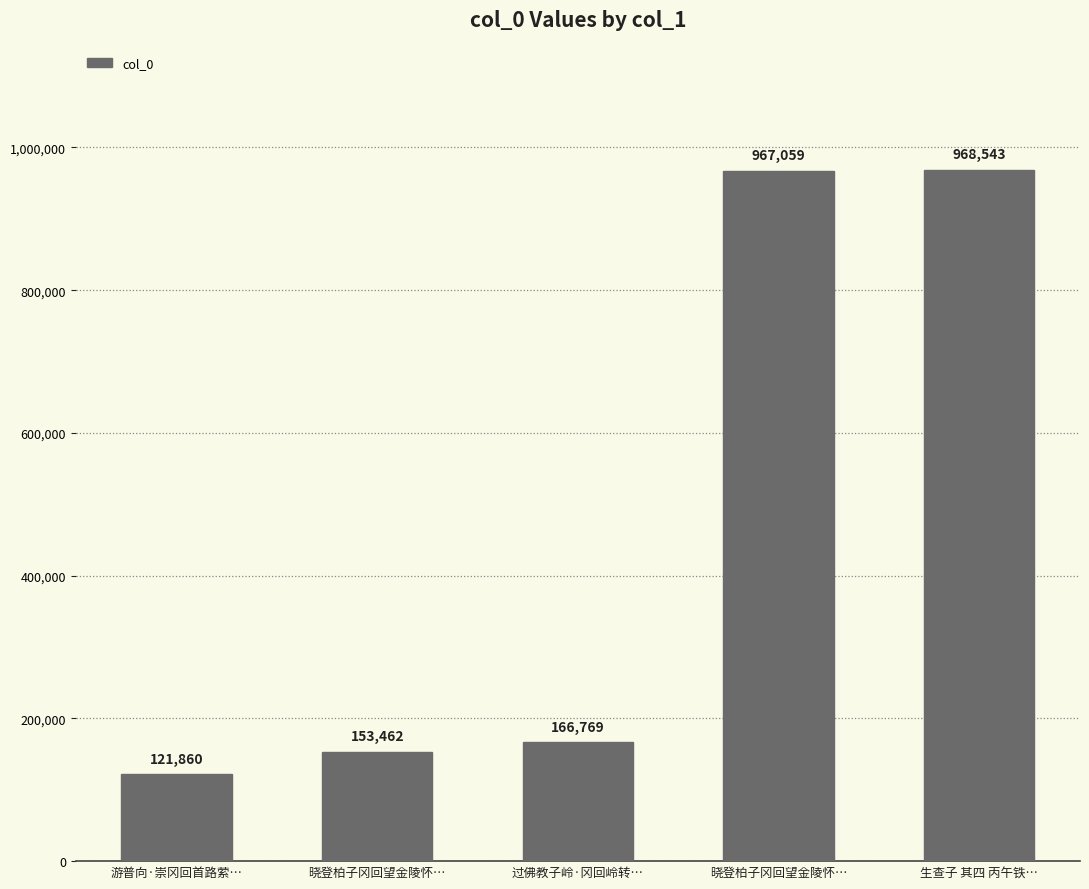

Which has a higher value, 晓登柏子冈回望金陵怀… or 游普向·崇冈回首路萦…?

晓登柏子冈回望金陵怀…